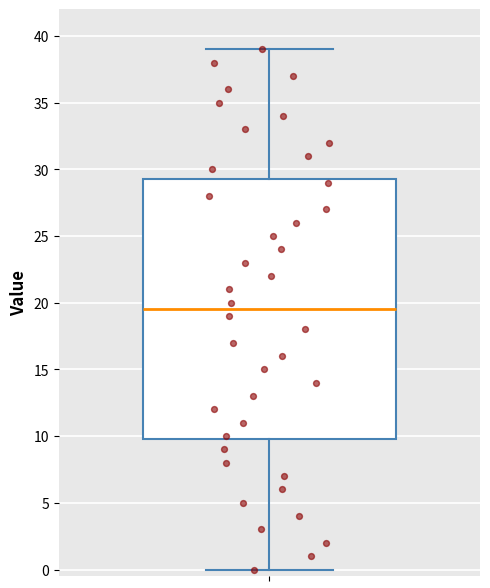

Read this box plot against the y-axis: the position of the median line, the range covered by the box, and the ends of both whiskers. The values are not printed on the chart, so give them approximately, as read against the axis.

median 19.5, box 10.0 to 29.5, whiskers 0.0 to 39.0